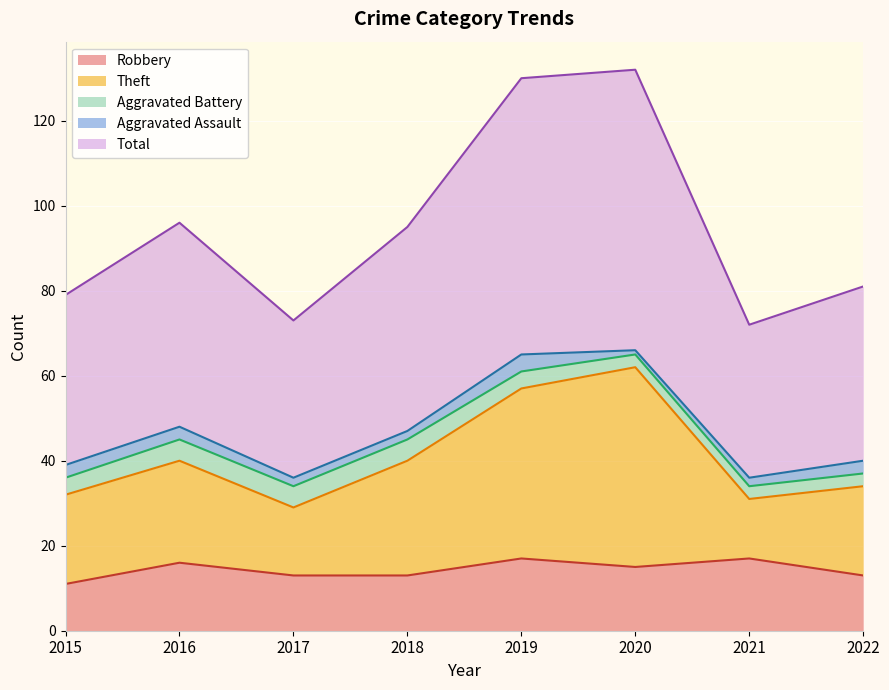

What is the highest value of the Robbery series?

17